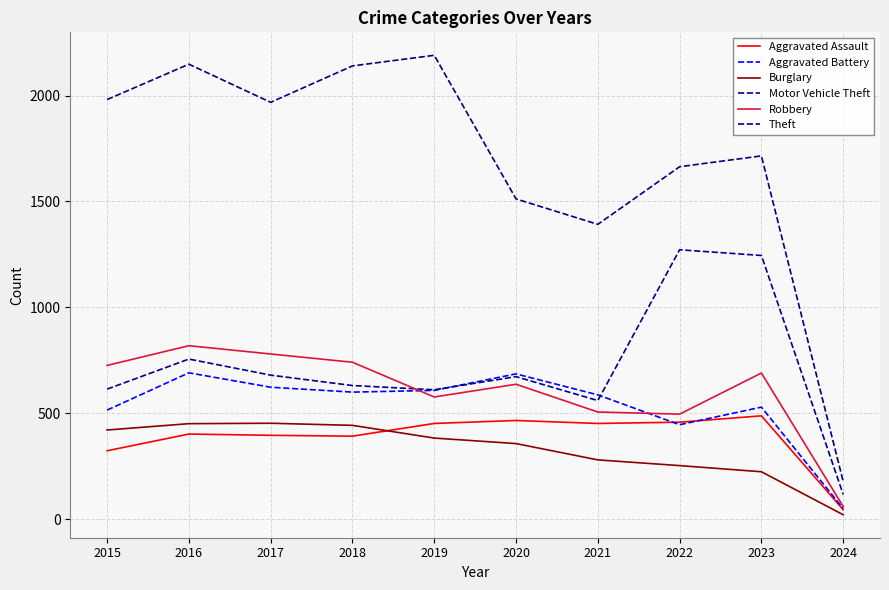

Reading right to left, list all the values displayed in this chart.

Aggravated Assault: 2024=45	2023=488	2022=458	2021=452	2020=466	2019=452	2018=392	2017=396	2016=402	2015=323
Aggravated Battery: 2024=50	2023=529	2022=446	2021=587	2020=686	2019=608	2018=600	2017=623	2016=691	2015=515
Burglary: 2024=21	2023=224	2022=253	2021=280	2020=357	2019=383	2018=443	2017=453	2016=451	2015=421
Motor Vehicle Theft: 2024=117	2023=1245	2022=1272	2021=560	2020=673	2019=611	2018=631	2017=680	2016=756	2015=614
Robbery: 2024=60	2023=690	2022=496	2021=506	2020=637	2019=577	2018=741	2017=780	2016=819	2015=726
Theft: 2024=178	2023=1715	2022=1664	2021=1392	2020=1512	2019=2190	2018=2140	2017=1968	2016=2148	2015=1981